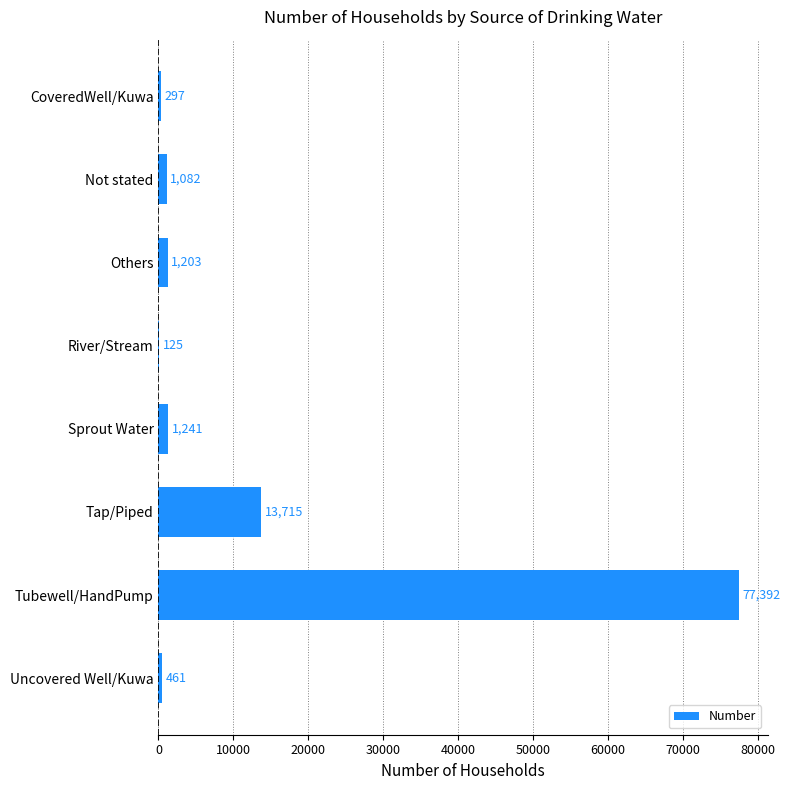

Reading bottom to top, what are all the values shown in this chart?

Uncovered Well/Kuwa=461	Tubewell/HandPump=77392	Tap/Piped=13715	Sprout Water=1241	River/Stream=125	Others=1203	Not stated=1082	CoveredWell/Kuwa=297